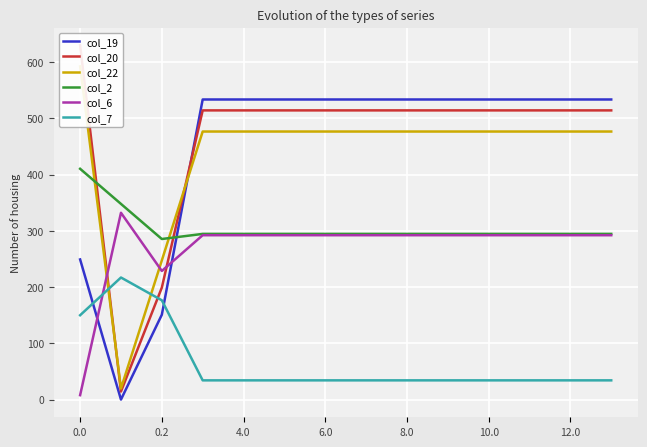

True or false: col_2 and col_7 intersect in this chart.

False